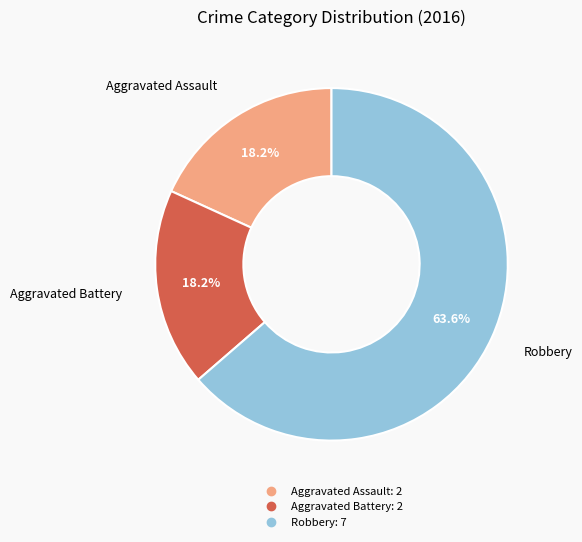

What is the ratio of the value at Aggravated Battery to the value at Aggravated Assault?

1.0